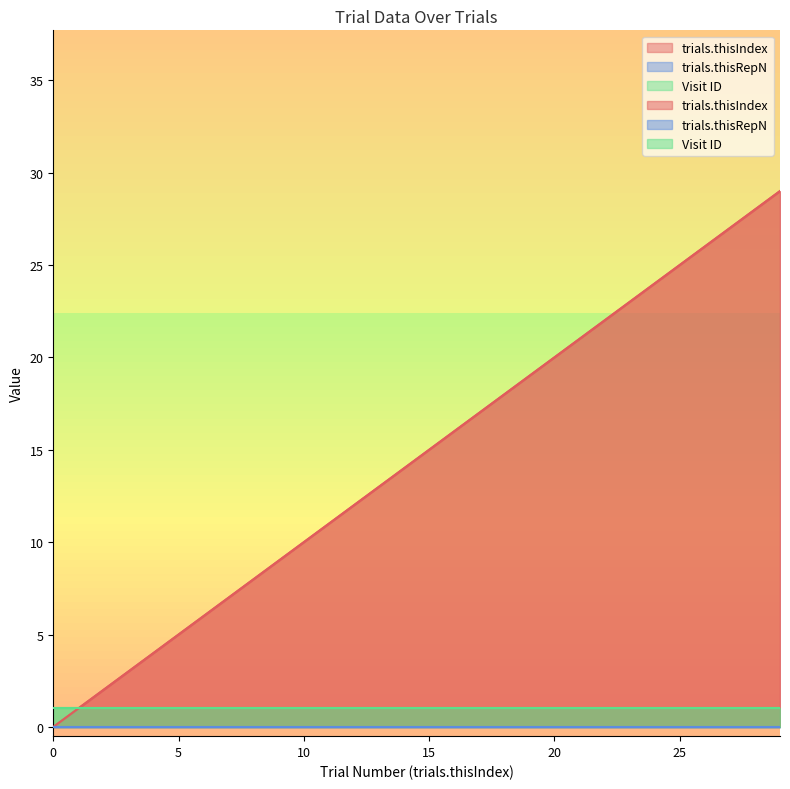

Which series changed the most between 16 and 27?

trials.thisIndex